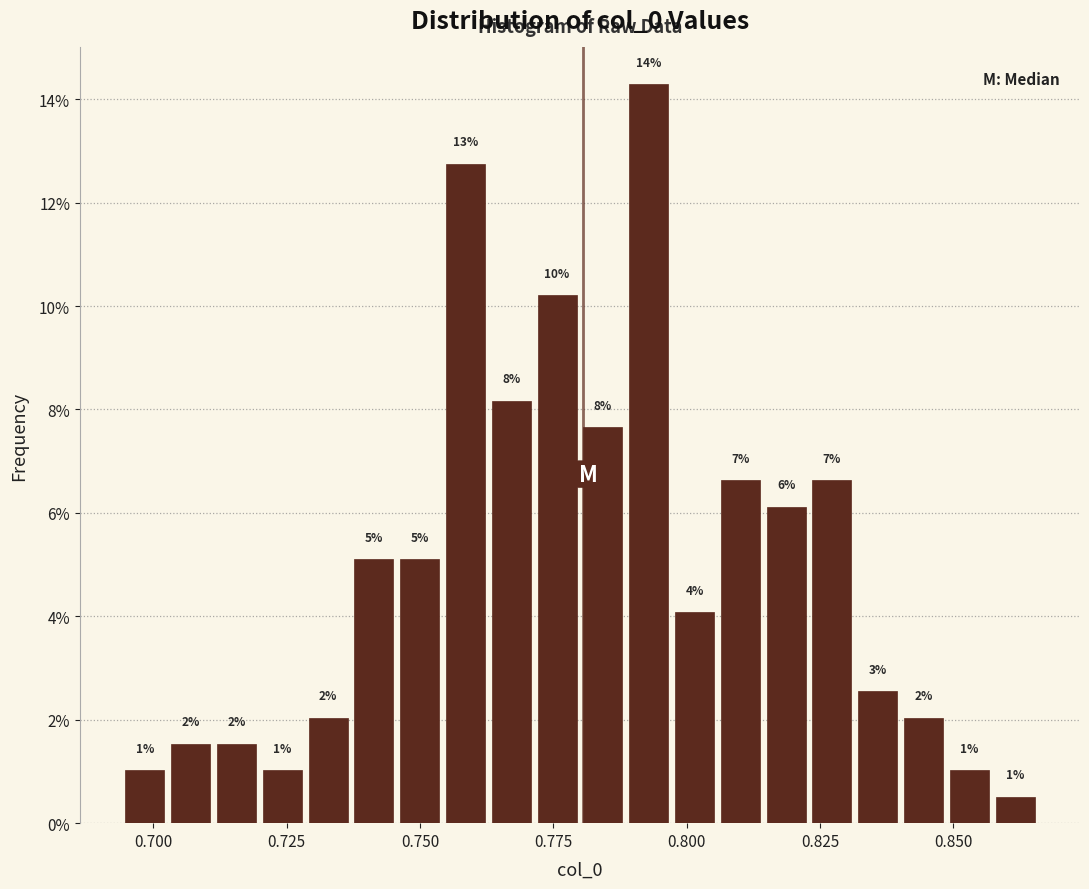

Around what value on the x-axis is the tallest bar? Give the approximate position of its centre, as read against the axis.

0.795